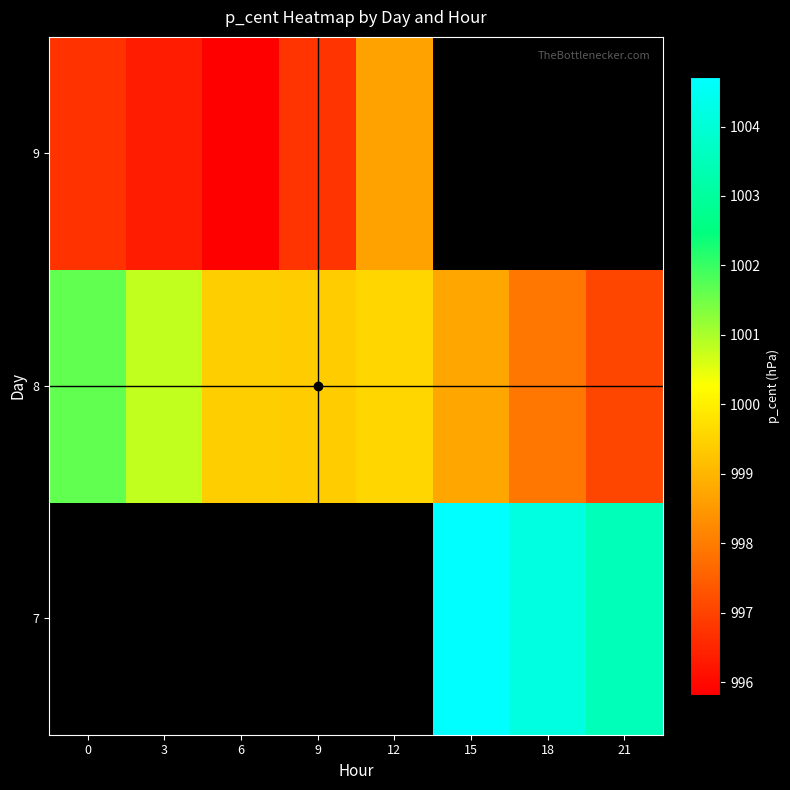

How many data points in 9 are less than 998?

4